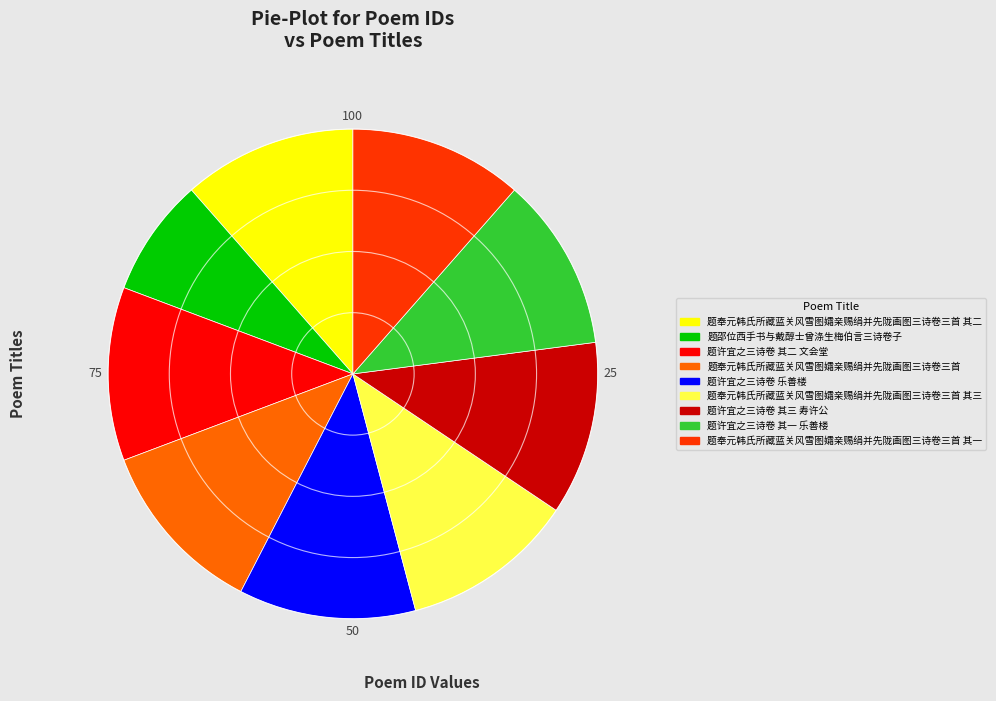

Is there any slice that represents more than half of the pie?

No